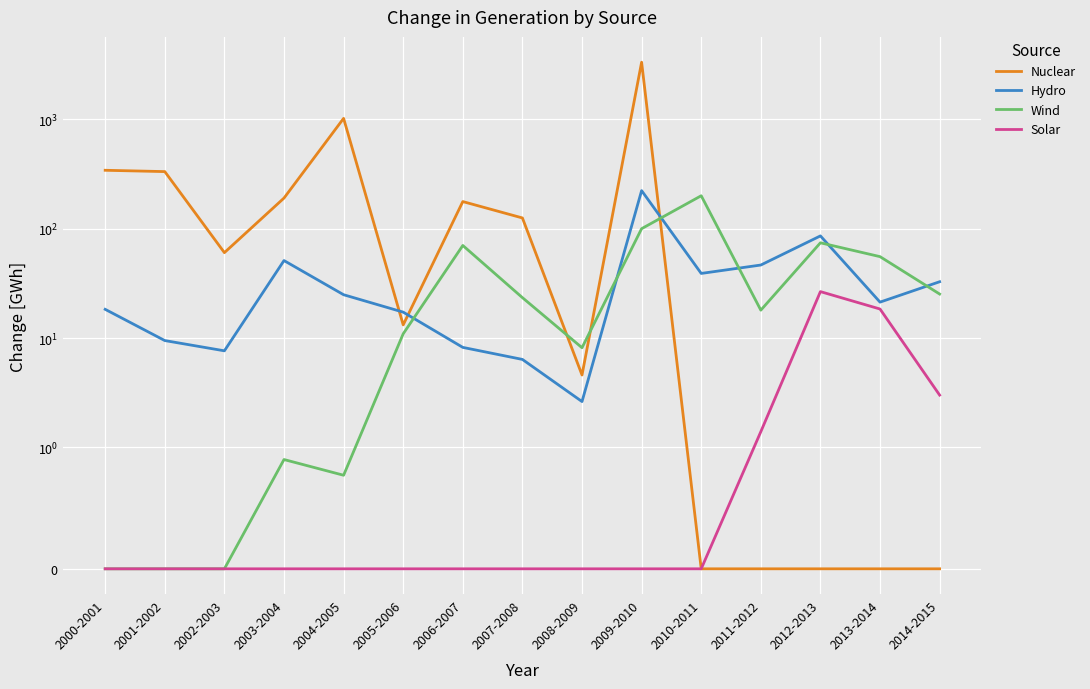

Rank the categories by Solar value from highest to lowest.

2012-2013, 2013-2014, 2014-2015, 2011-2012, 2000-2001, 2001-2002, 2002-2003, 2003-2004, 2004-2005, 2005-2006, 2006-2007, 2007-2008, 2008-2009, 2009-2010, 2010-2011